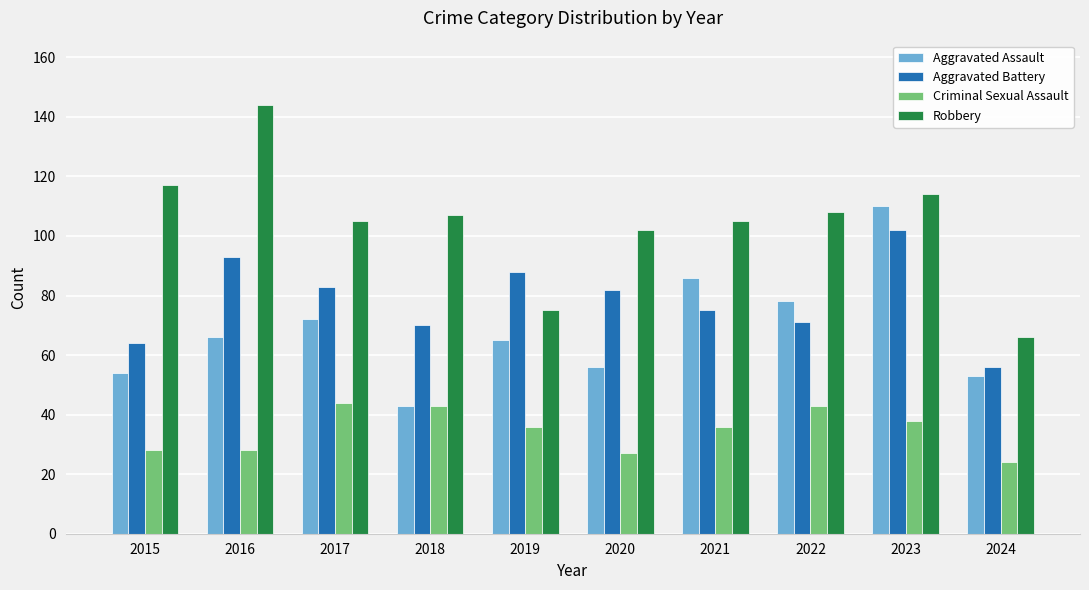

What is the value of the Aggravated Battery bar at the 3rd from the left?

83